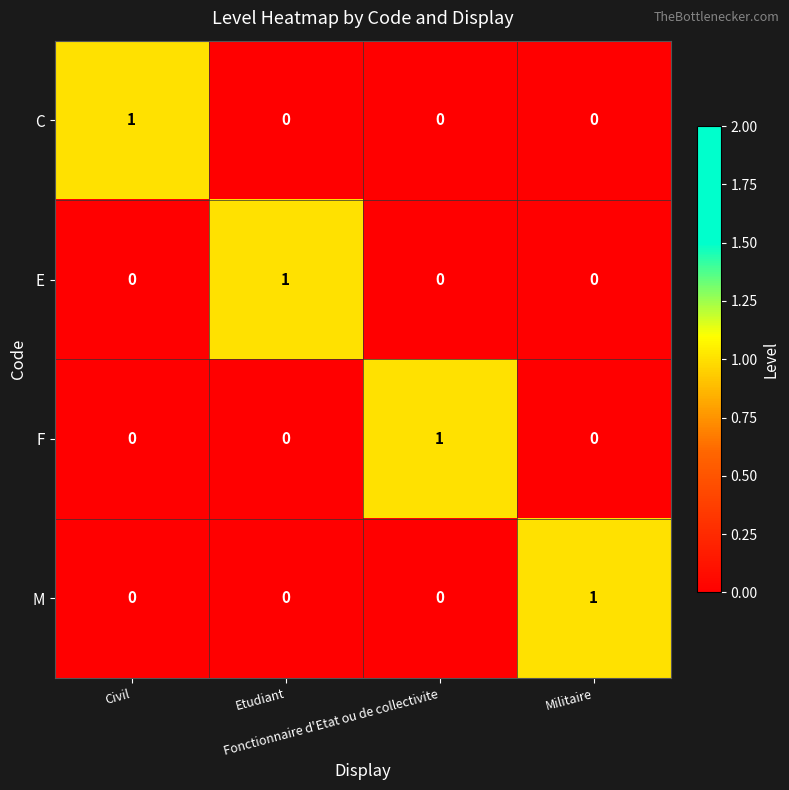

How many categories are shown in the chart?

4